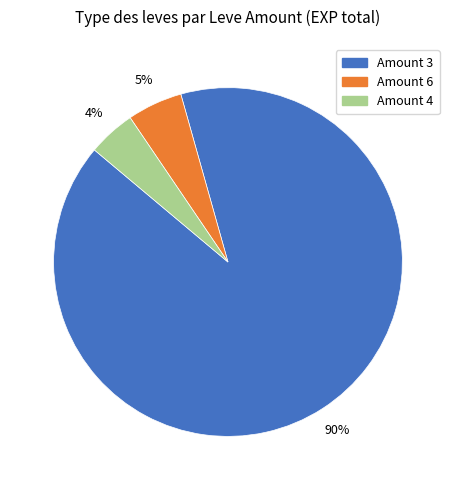

To the nearest percent, what is the average slice percentage?

33%